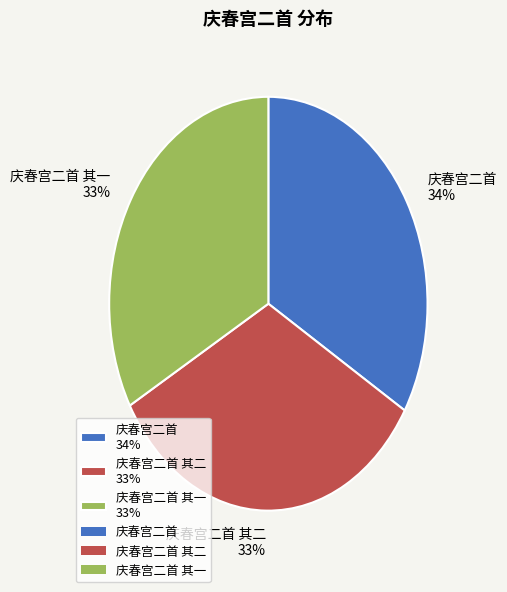

Approximately how many times larger is the value at 庆春宫二首 其二 33% compared to 庆春宫二首 34%?

1.0